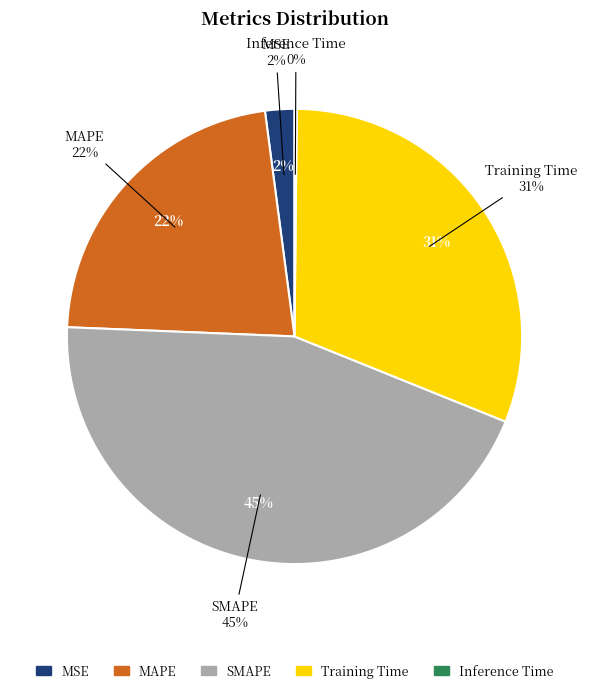

To the nearest percent, what is the difference between the MAPE and Inference Time slice percentages?

22%